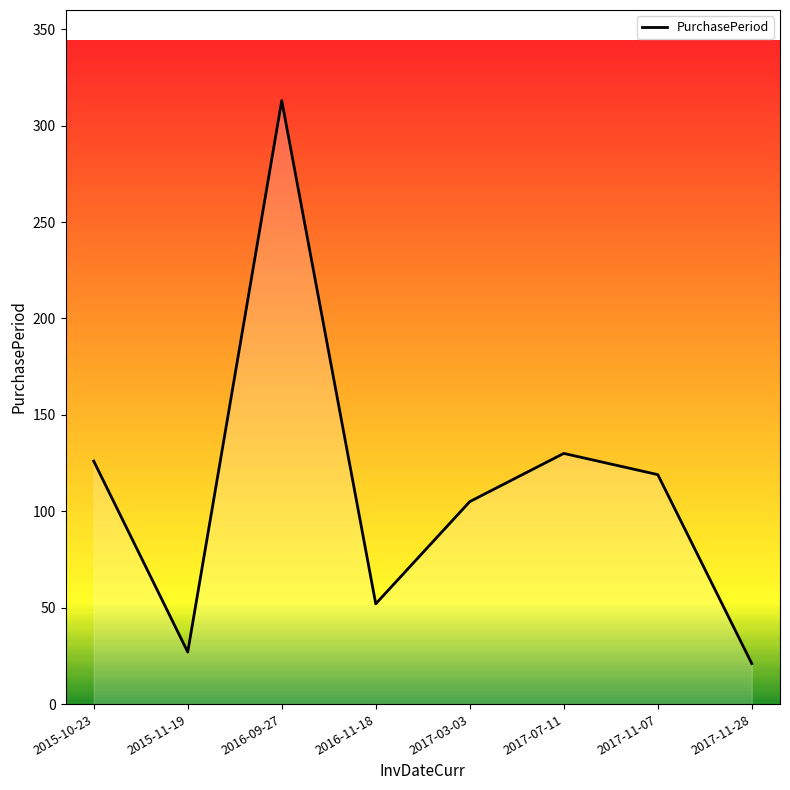

Where is the data nearest to the value 167?

2017-07-11